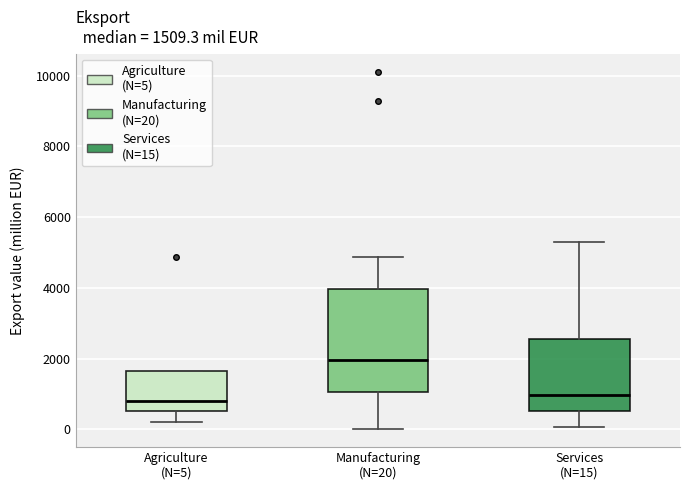

Comparing the boxes themselves (not the whiskers), which one is the tallest?

Manufacturing (N=20)